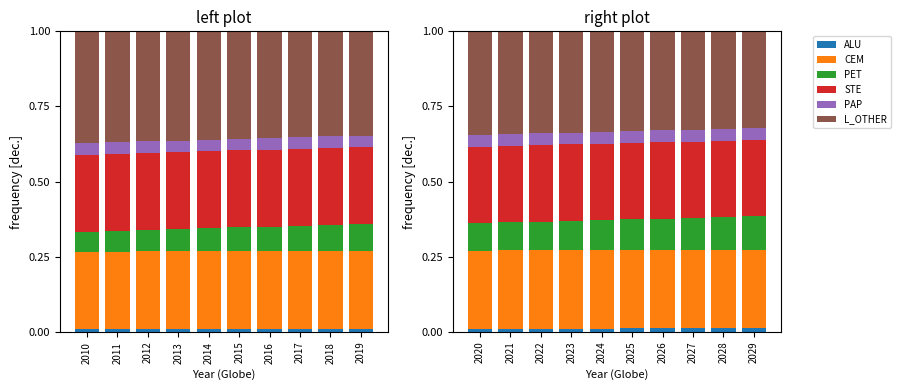

Count the number of data series in this chart.

6